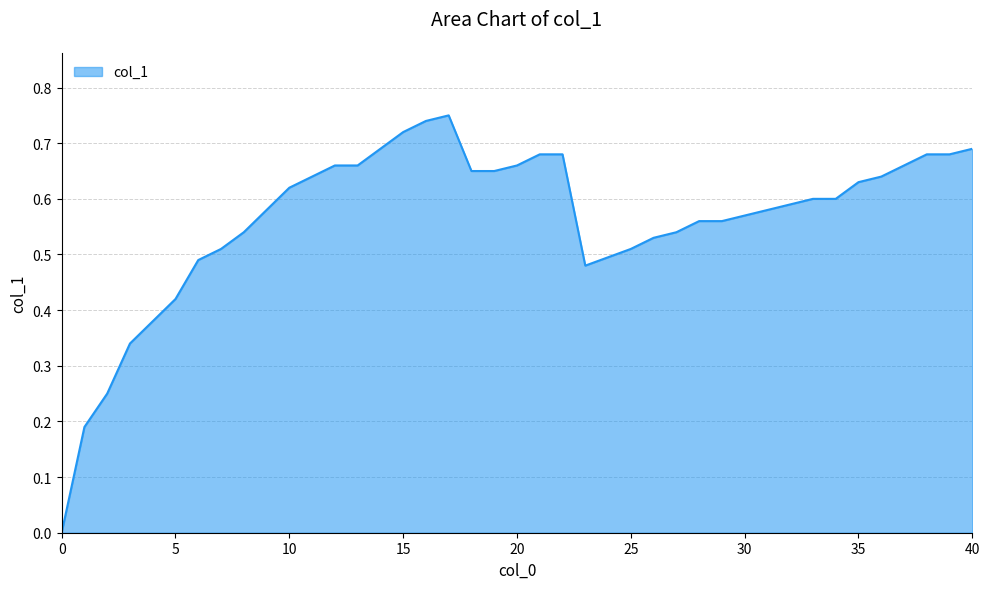

How many interior local valleys (lower than both neighbors) does the data have?

1